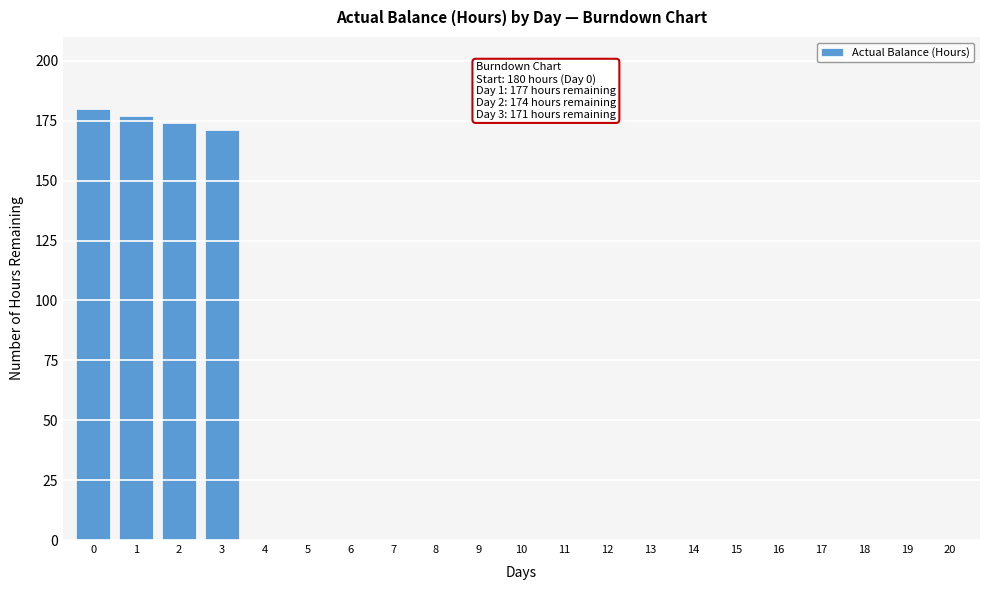

Reading right to left, extract all data points from this chart.

20=0	19=0	18=0	17=0	16=0	15=0	14=0	13=0	12=0	11=0	10=0	9=0	8=0	7=0	6=0	5=0	4=0	3=171	2=174	1=177	0=180